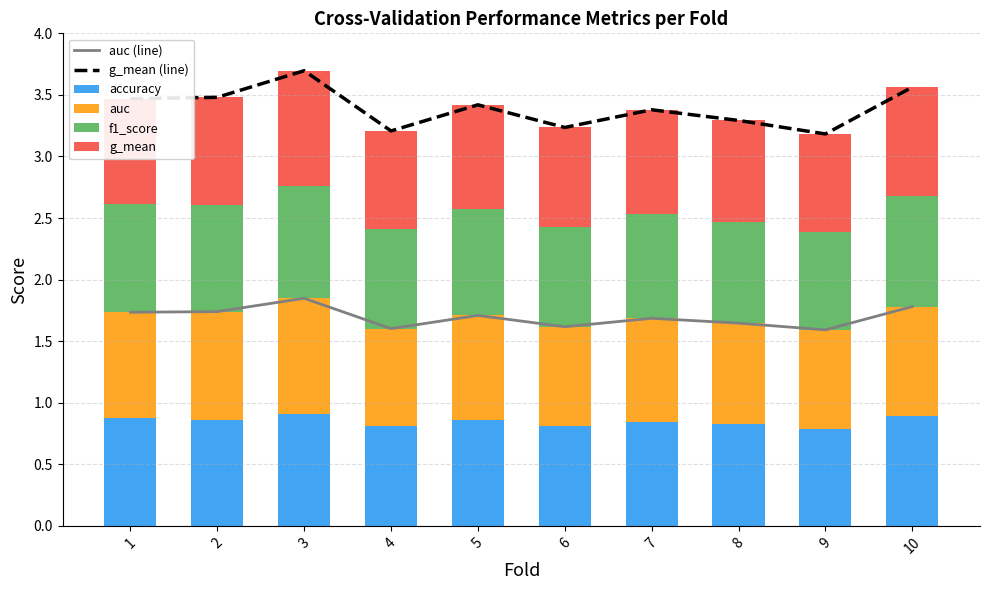

Which series has the largest range (max minus min)?

g_mean (line)